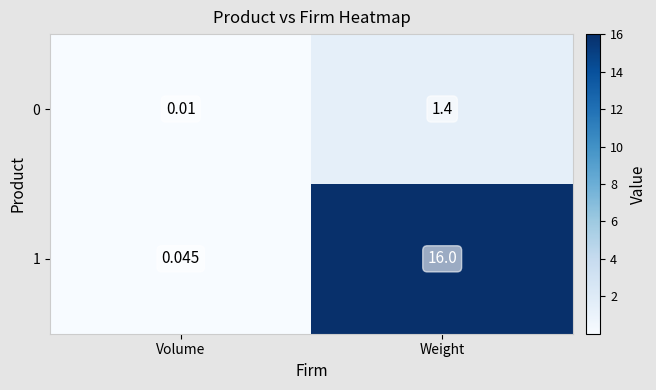

Rank the categories by 0 value from highest to lowest.

Weight, Volume